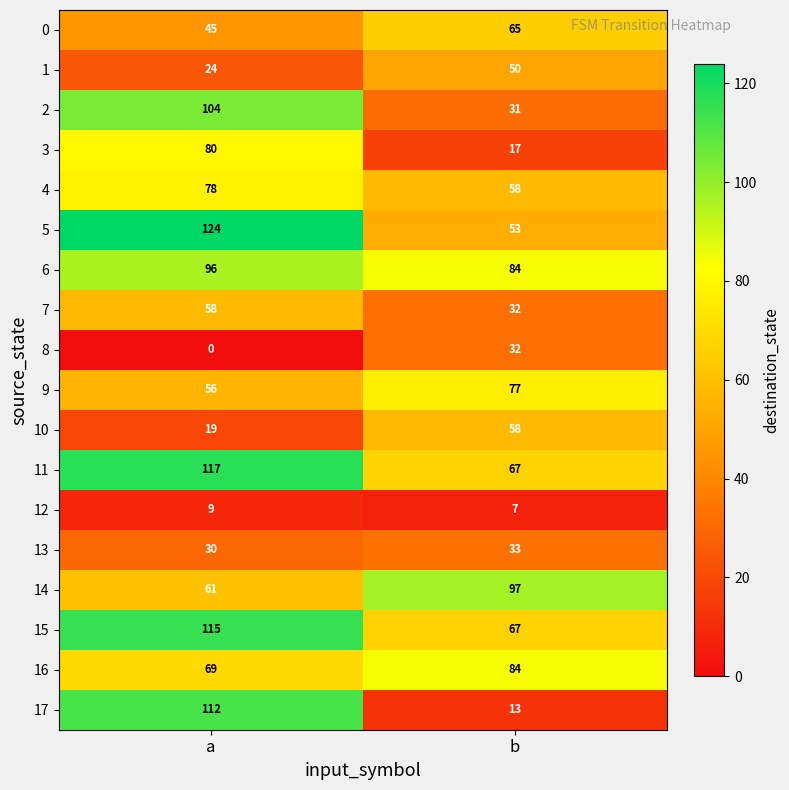

Is it true that 14 equals 61 at a?

True